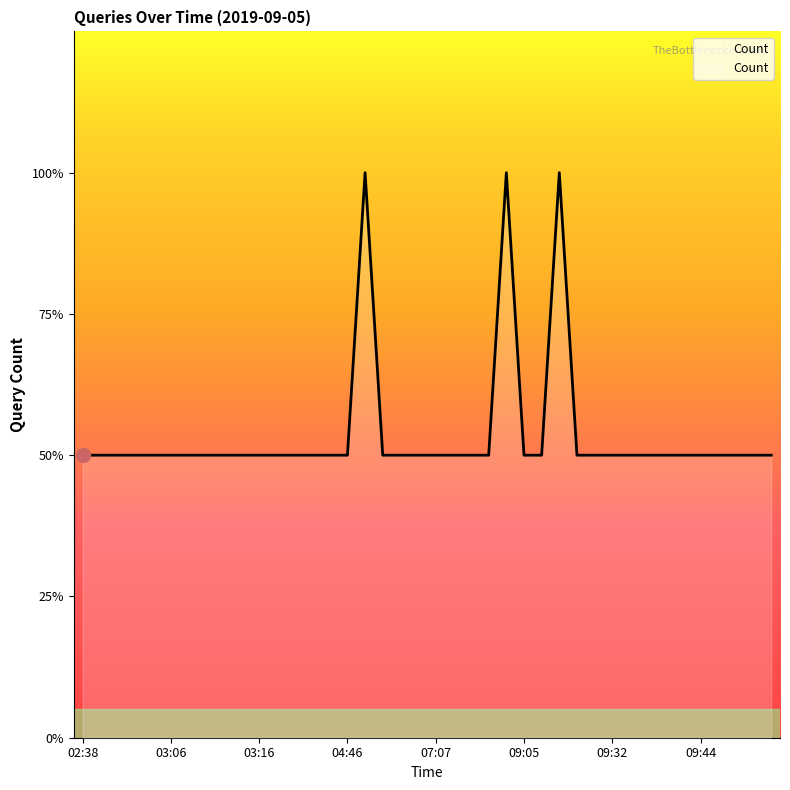

True or false: the data has more than 2 interior local peaks.

True